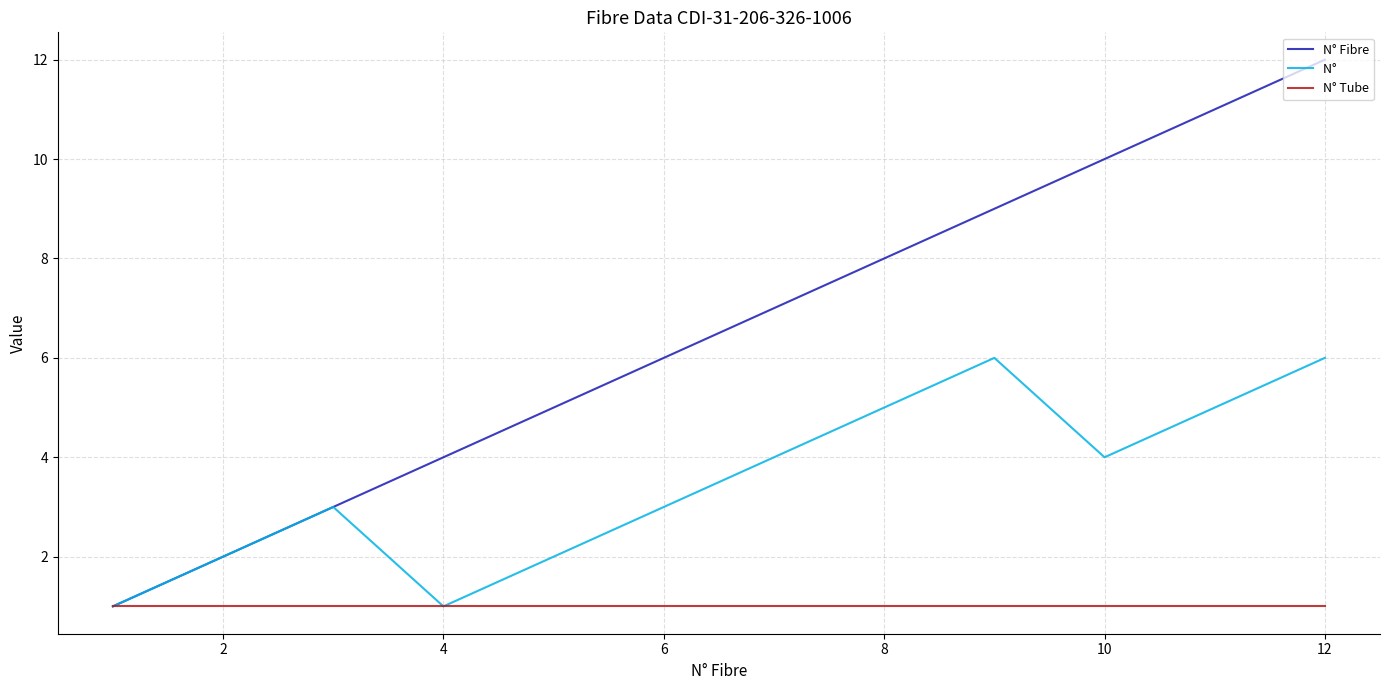

How many distinct data groups are displayed?

3